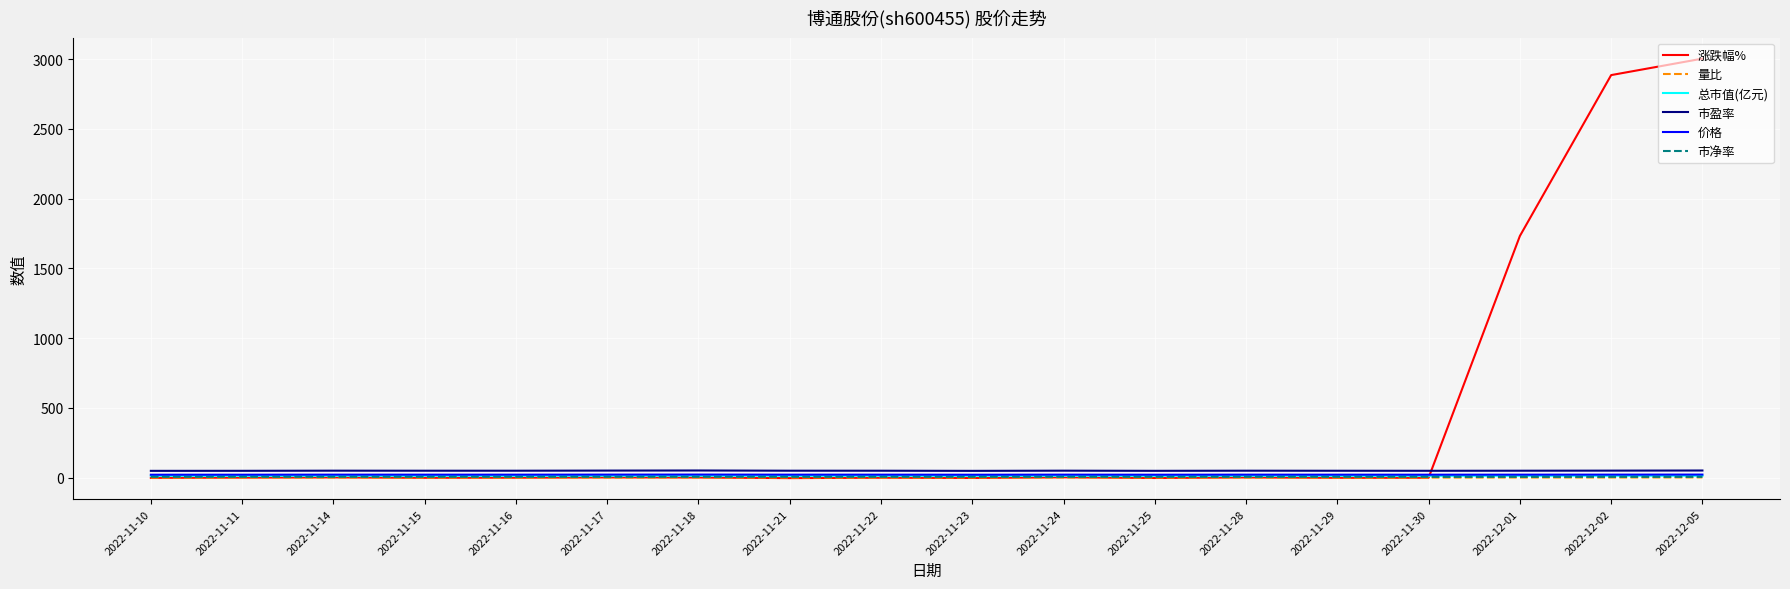

How many values in the 量比 series are below 1?

7